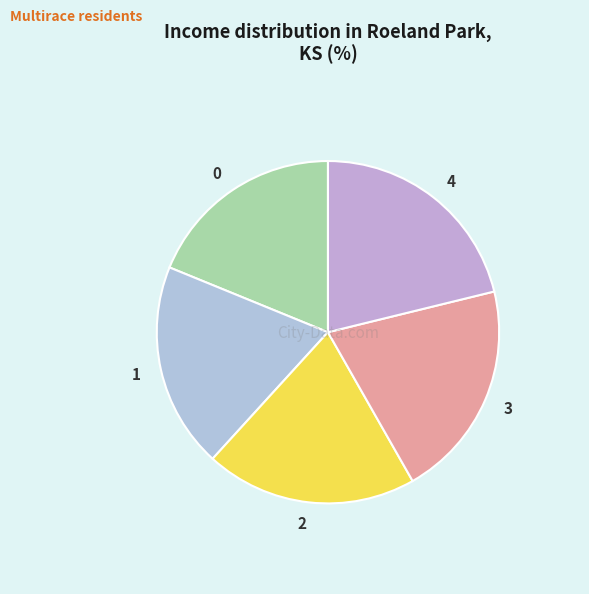

Is the sum of 4 and 3 greater than half?

No